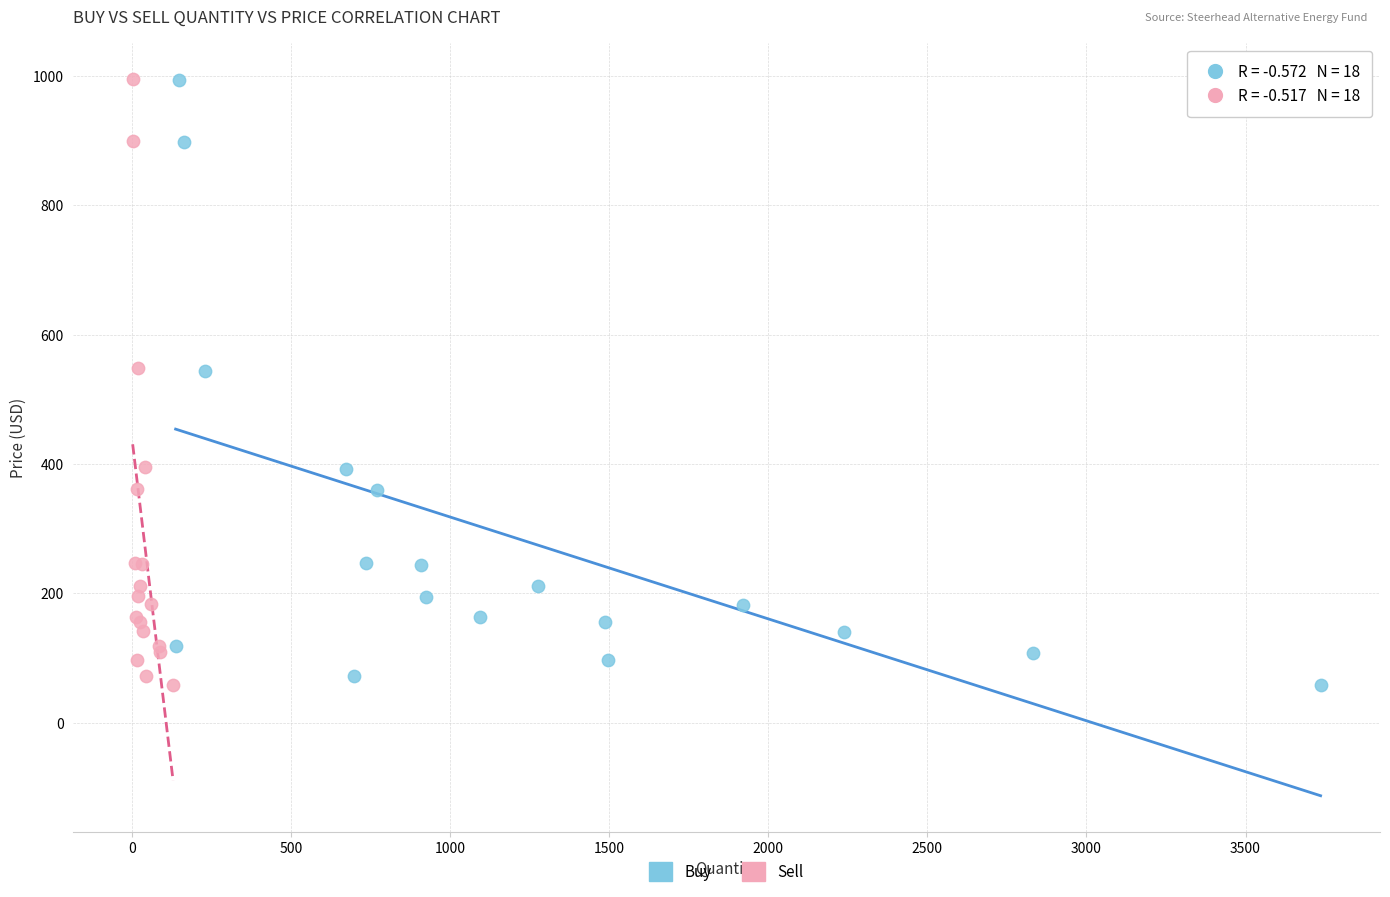

What are all the series names shown in the legend?

Buy, Sell